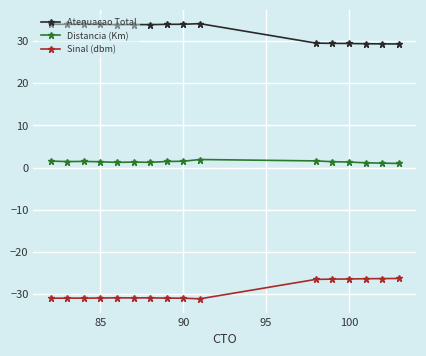

What is the difference between the second highest and minimum values in the Atenuacao Total series?

4.7